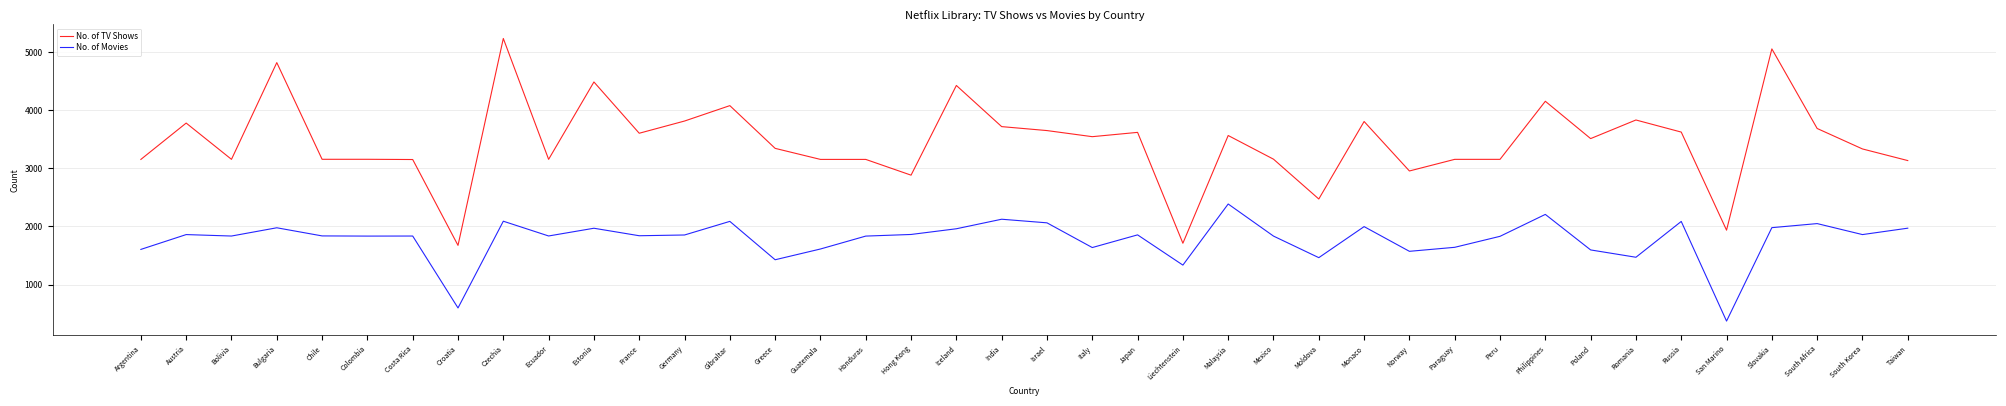

Which label corresponds to the largest value in the chart?

Czechia